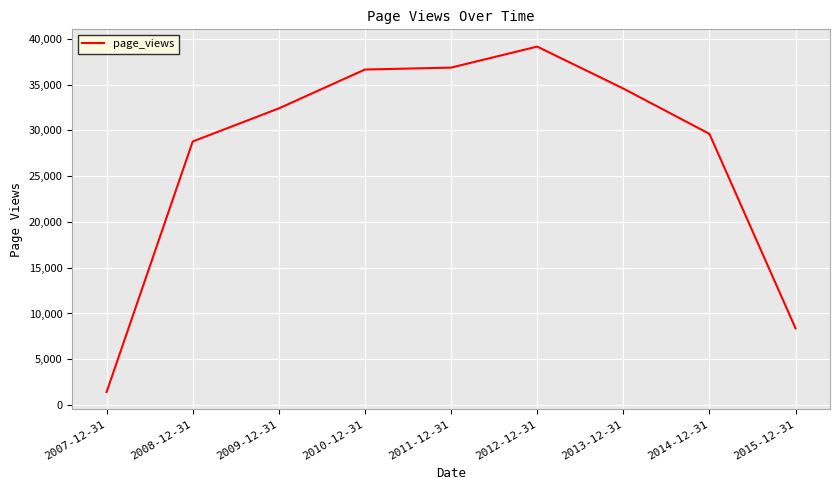

The chart shows a value of 29619 at 2014-12-31. True or false?

True